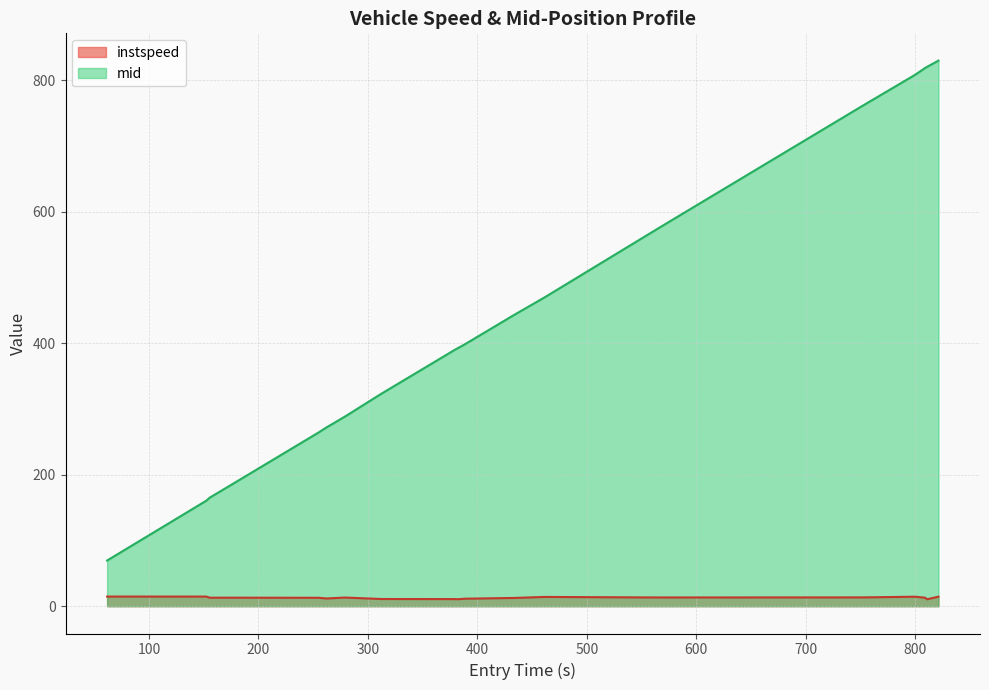

Which series has the largest range (max minus min)?

mid